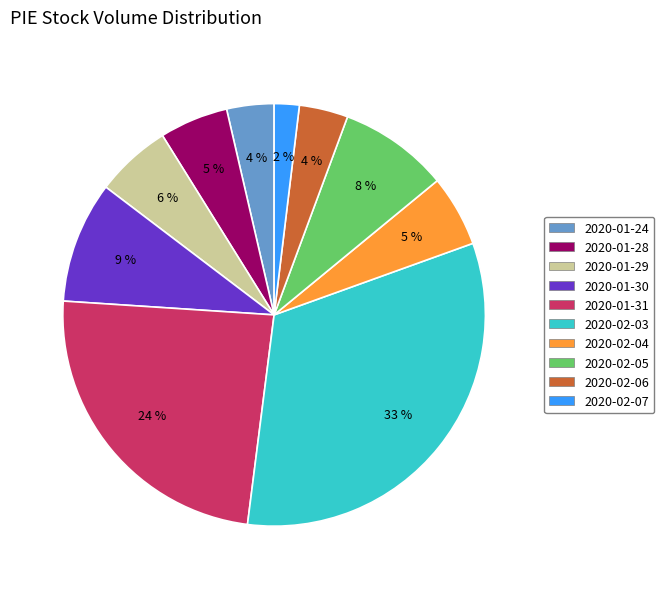

Between 2020-02-05 and 2020-02-06, which is larger?

2020-02-05